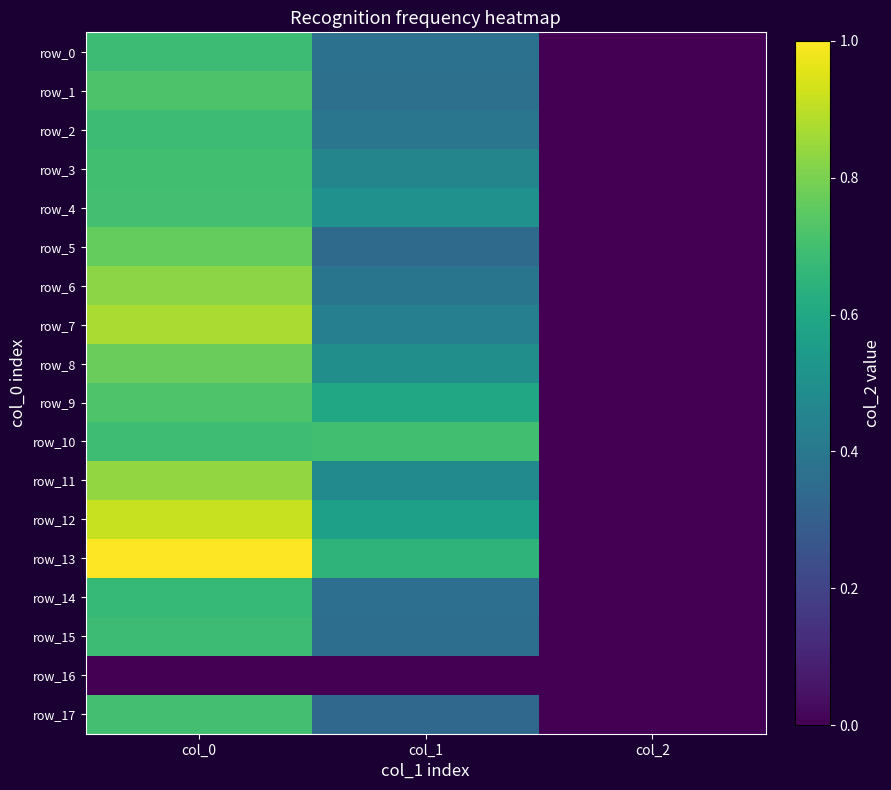

At how many categories does at least one series exceed 0?

3